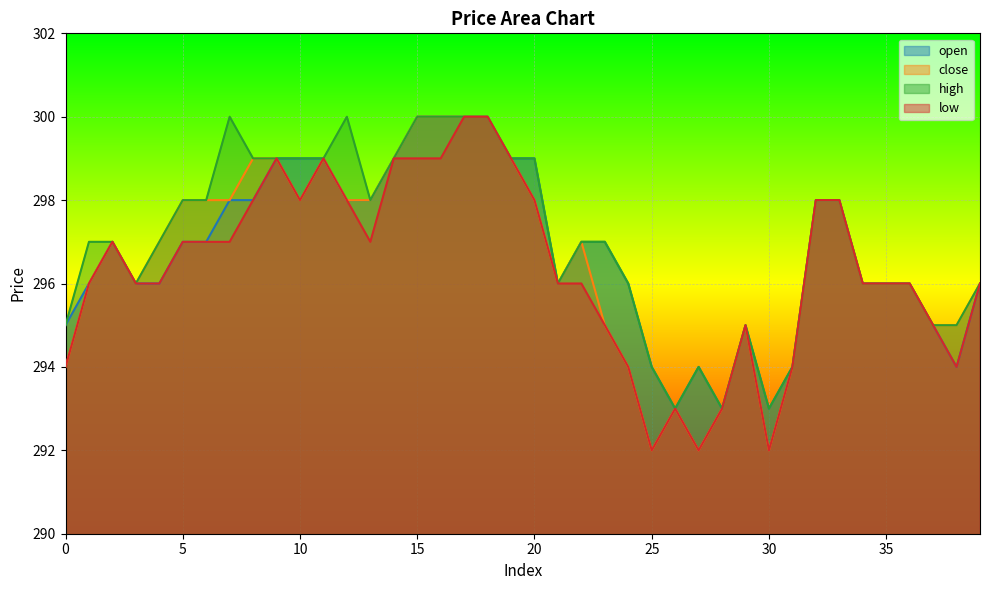

Reading left to right, list all the values displayed in this chart.

open: 295	296	297	296	296	297	297	298	298	299	299	299	298	298	299	300	300	300	300	299	299	296	297	297	296	294	293	294	293	295	293	294	298	298	296	296	296	295	294	296
close: 294	296	297	296	297	298	298	298	299	299	298	299	298	298	299	300	300	300	300	299	298	296	297	295	294	292	293	292	293	295	292	294	298	298	296	296	296	295	295	296
high: 295	297	297	296	297	298	298	300	299	299	299	299	300	298	299	300	300	300	300	299	299	296	297	297	296	294	293	294	293	295	293	294	298	298	296	296	296	295	295	296
low: 294	296	297	296	296	297	297	297	298	299	298	299	298	297	299	299	299	300	300	299	298	296	296	295	294	292	293	292	293	295	292	294	298	298	296	296	296	295	294	296